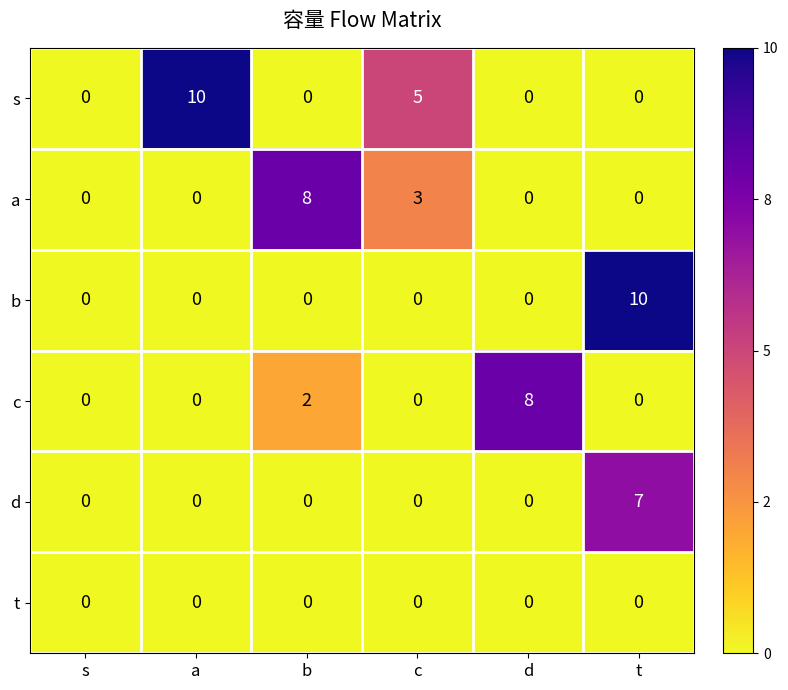

The value of b at t is 5. True or false?

False